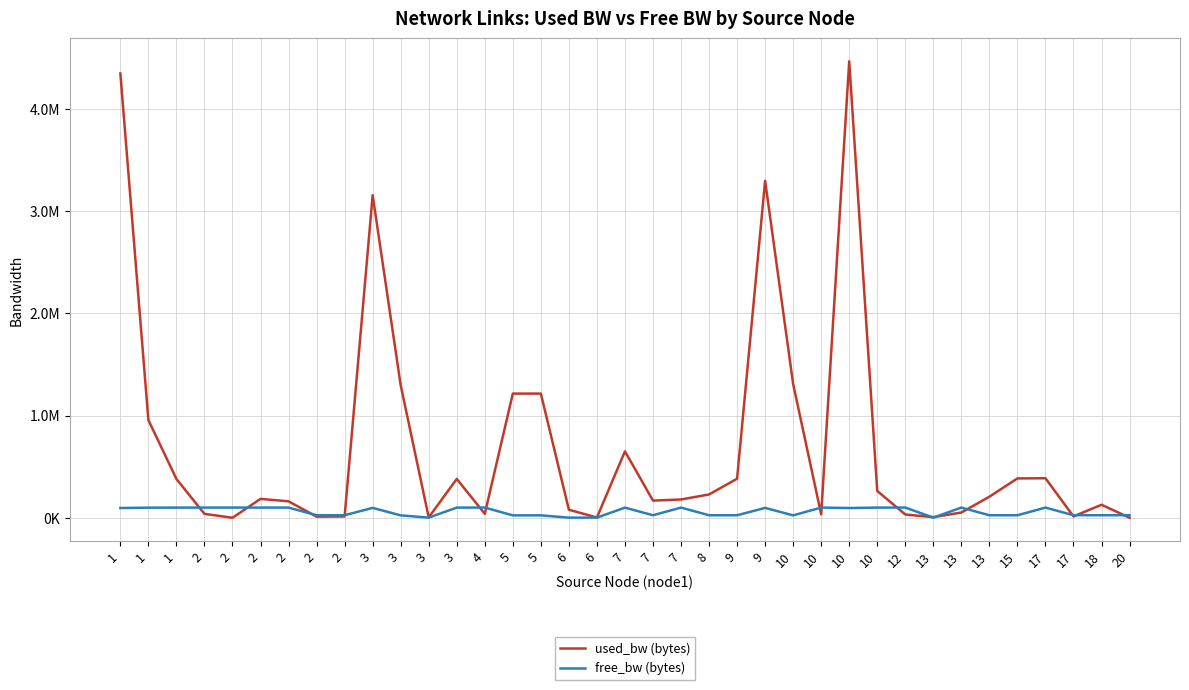

Is this an area chart (filled region under the line)?

No